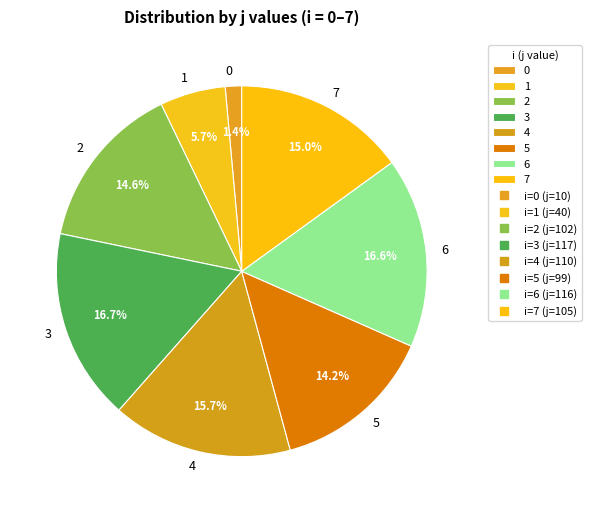

To the nearest percent, what percentage of the pie is 6?

17%